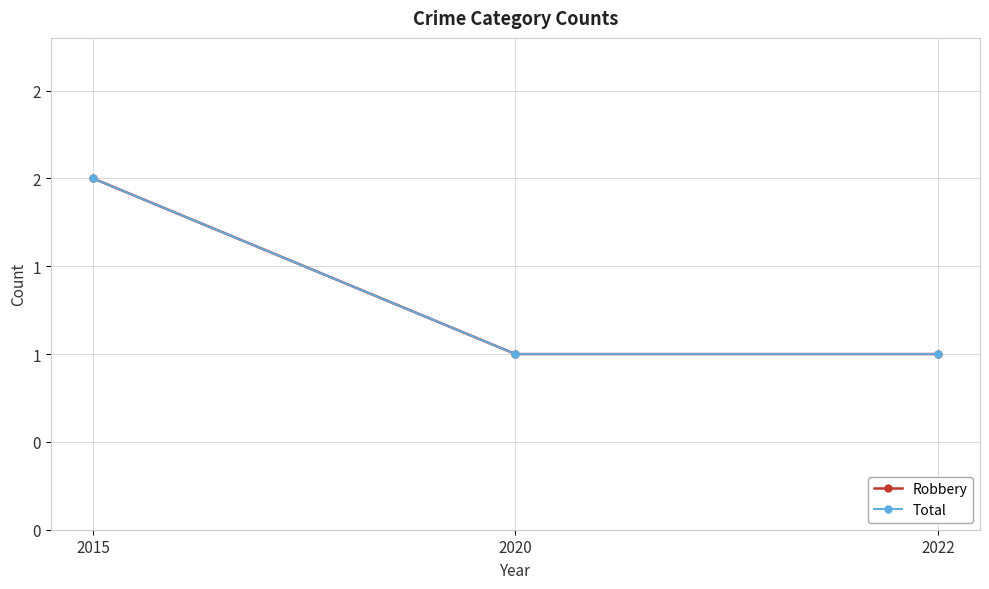

List the series in order of their peak value, highest first.

Robbery, Total